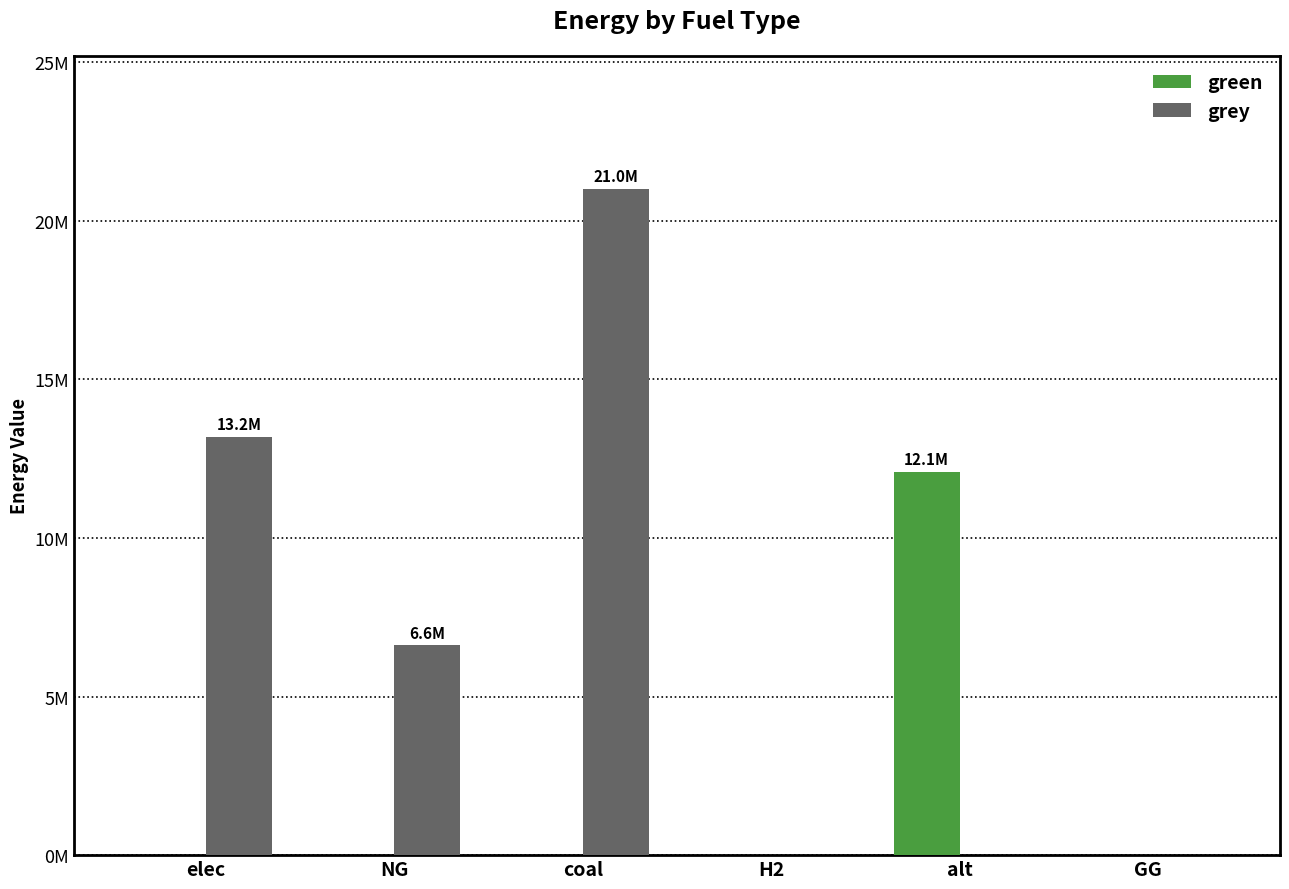

What are all the series names shown in the legend?

green, grey